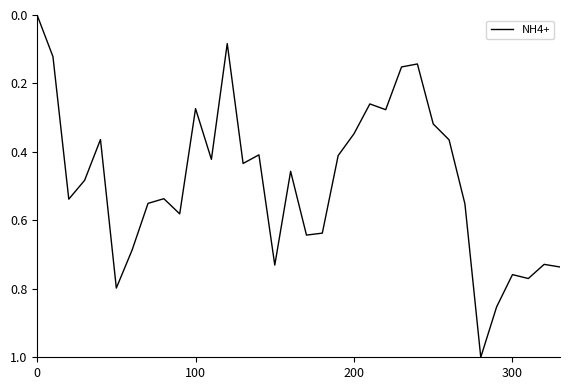

What is the greatest value displayed?

1.0